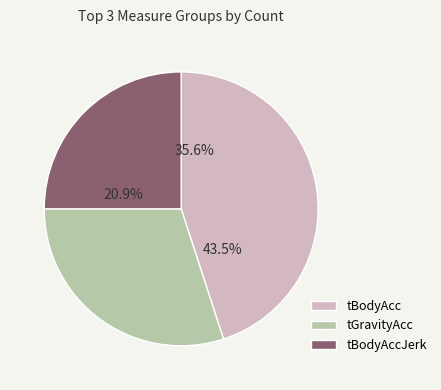

To the nearest percent, what is the difference between the tBodyAcc and tGravityAcc slice percentages?

15%